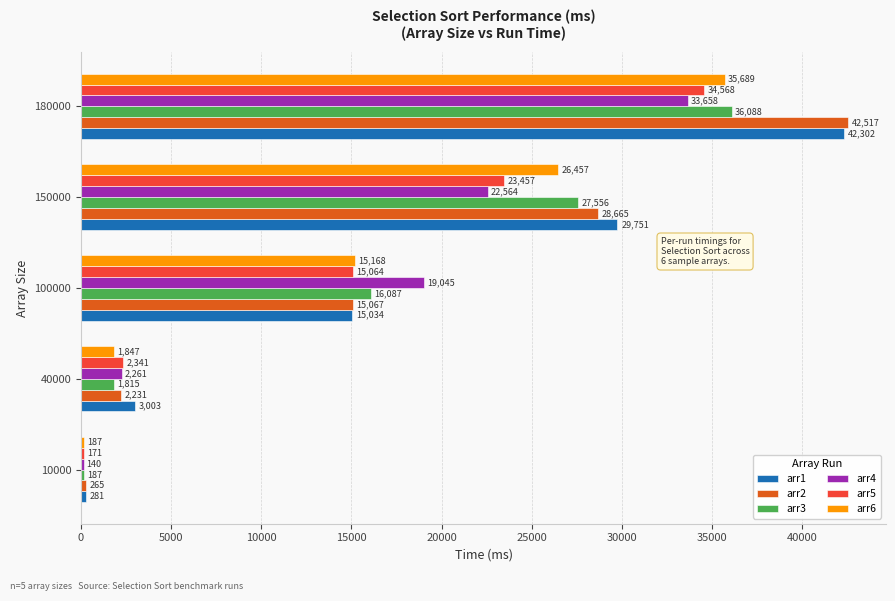

What is the sum of all arr2 values?

88745